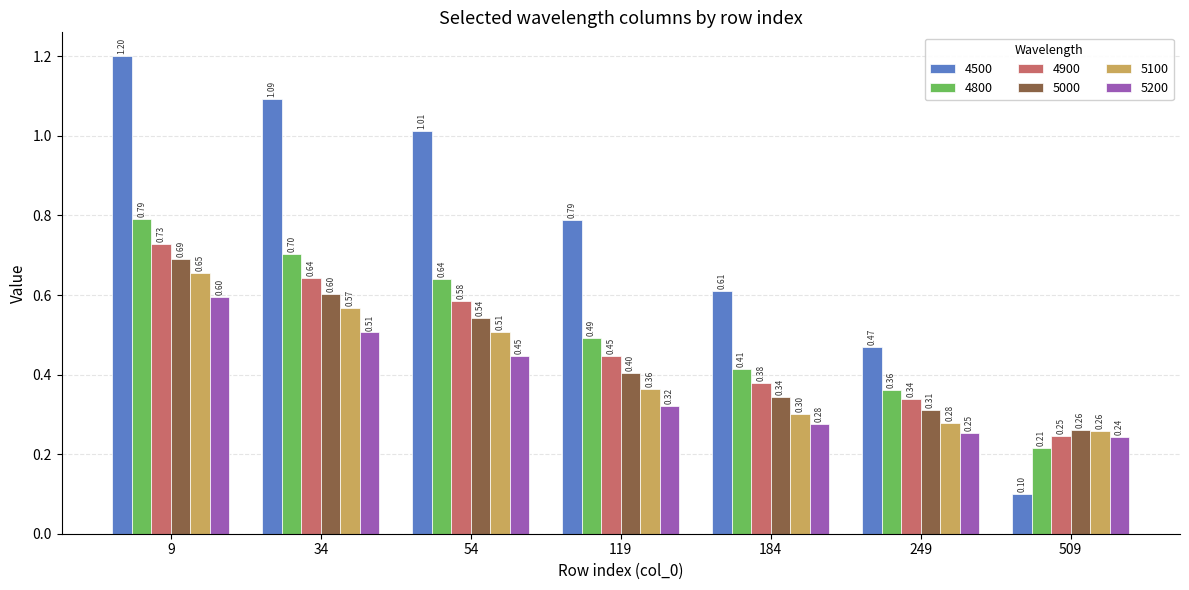

Count the number of data series in this chart.

6